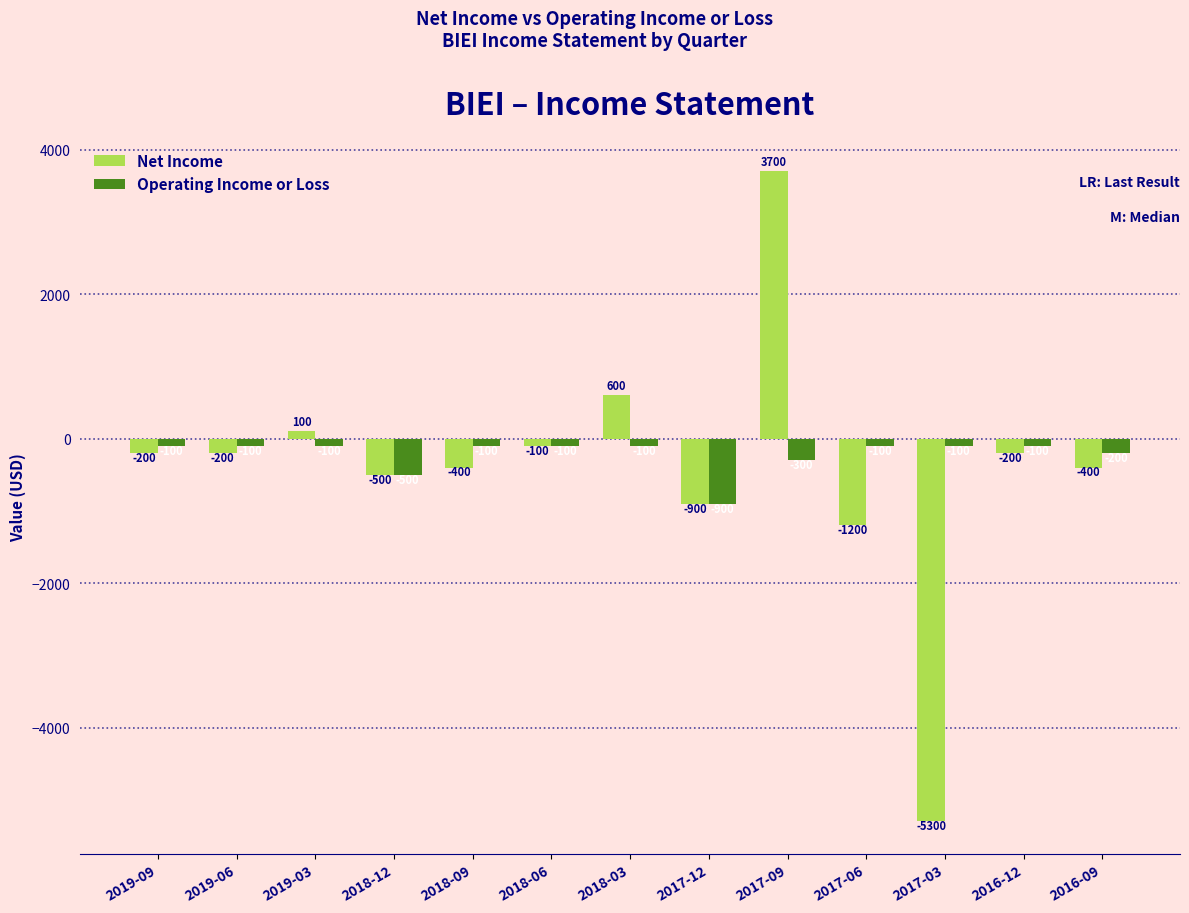

Between 2019-03 and 2017-06, which series saw the biggest shift?

Net Income